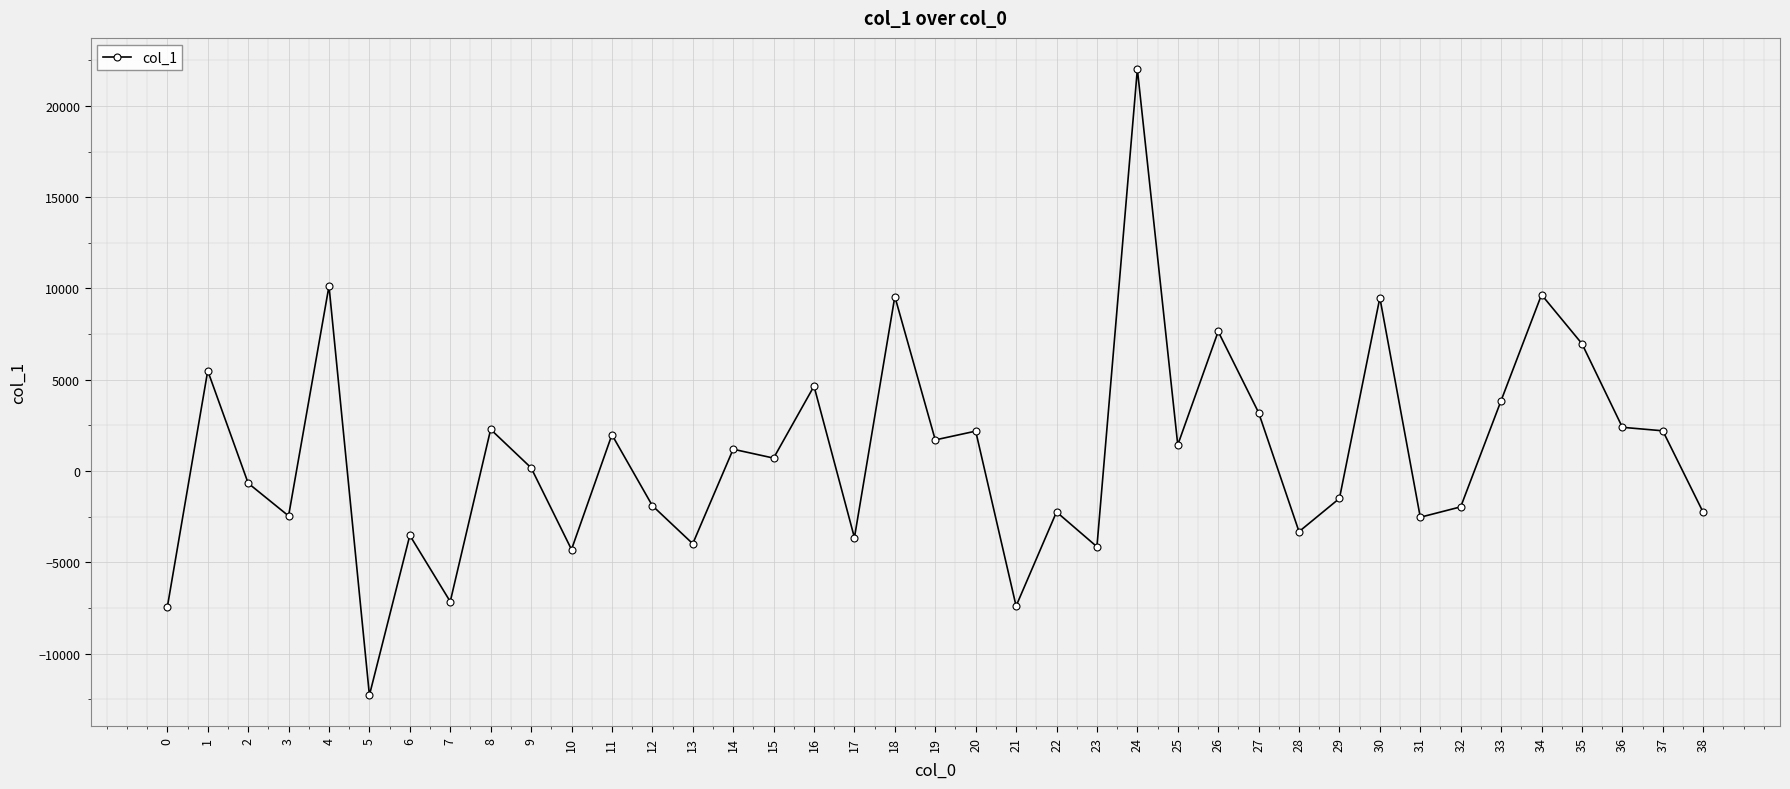

Count the number of values greater than 711.

20